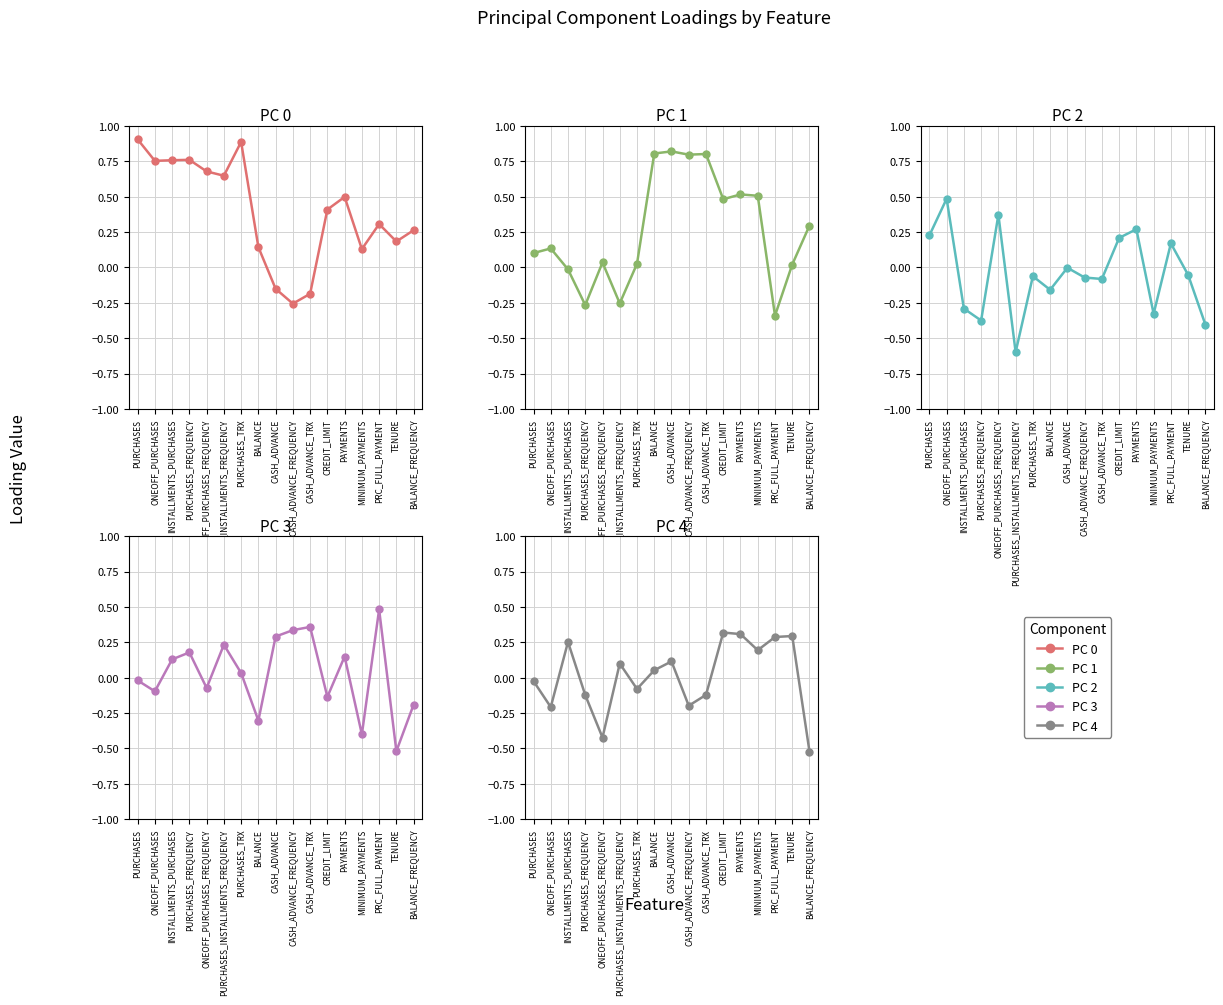

What is the difference between the highest and lowest values at PURCHASES_INSTALLMENTS_FREQUENCY?

1.2